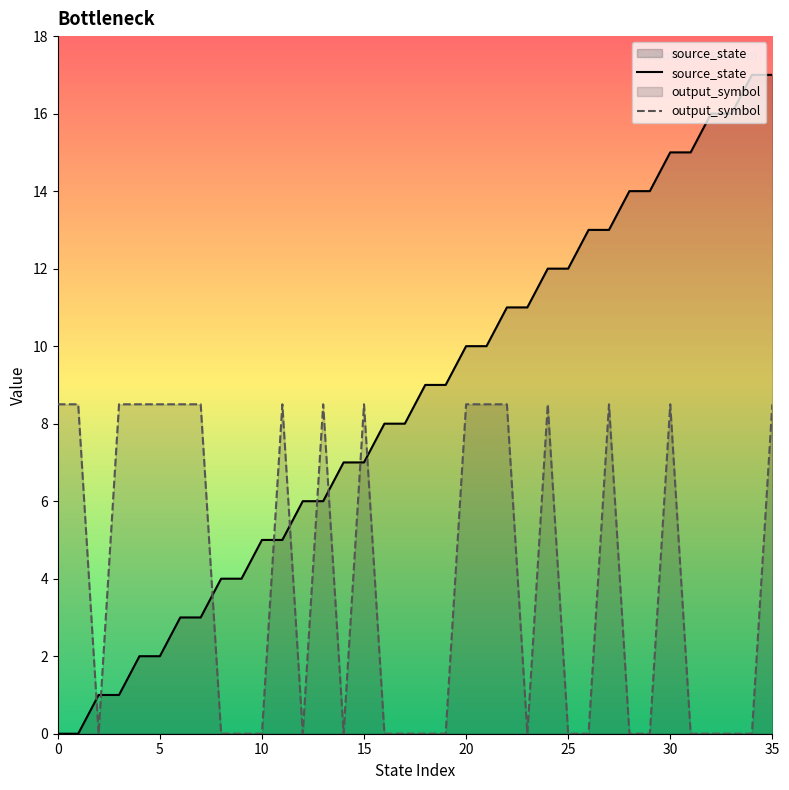

At which category does output_symbol reach its first local valley?

2